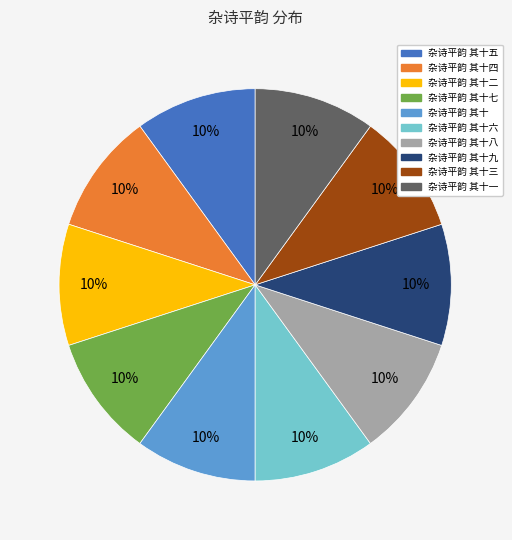

Does any single category account for the majority?

No